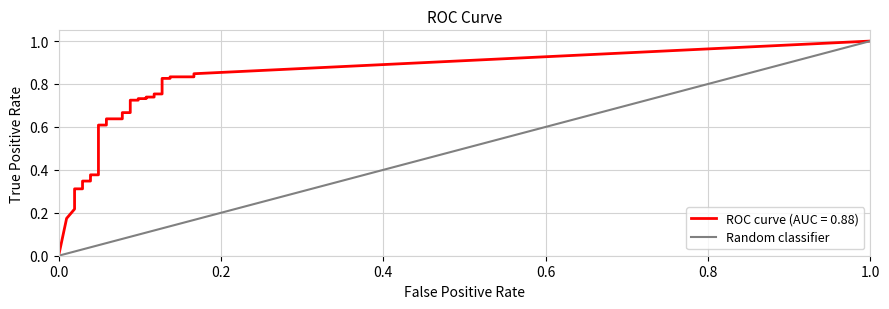

Count the values in the range 0 to 1.

2